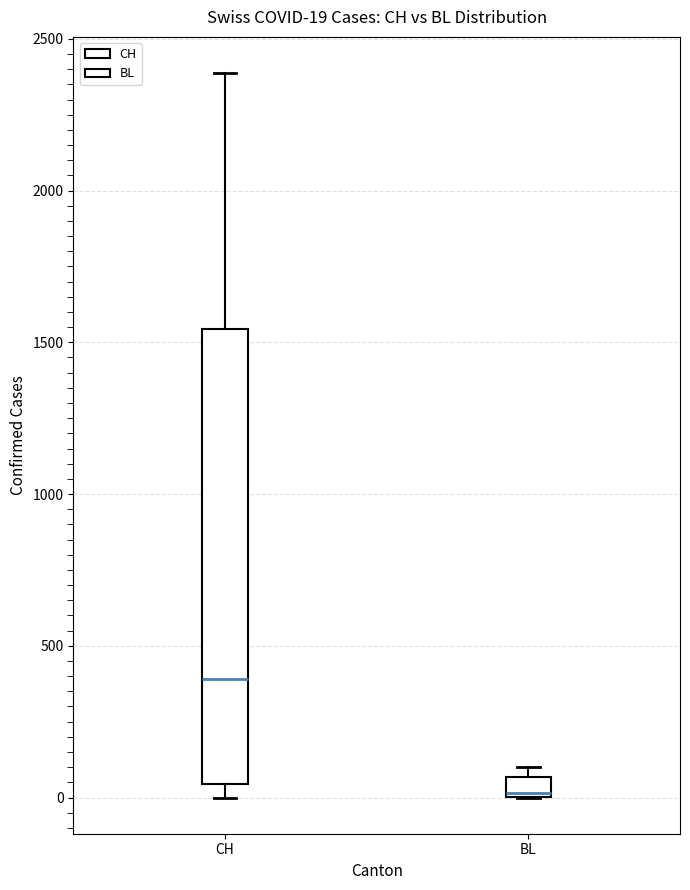

Which box is the tallest, from its lower edge to its upper edge?

CH